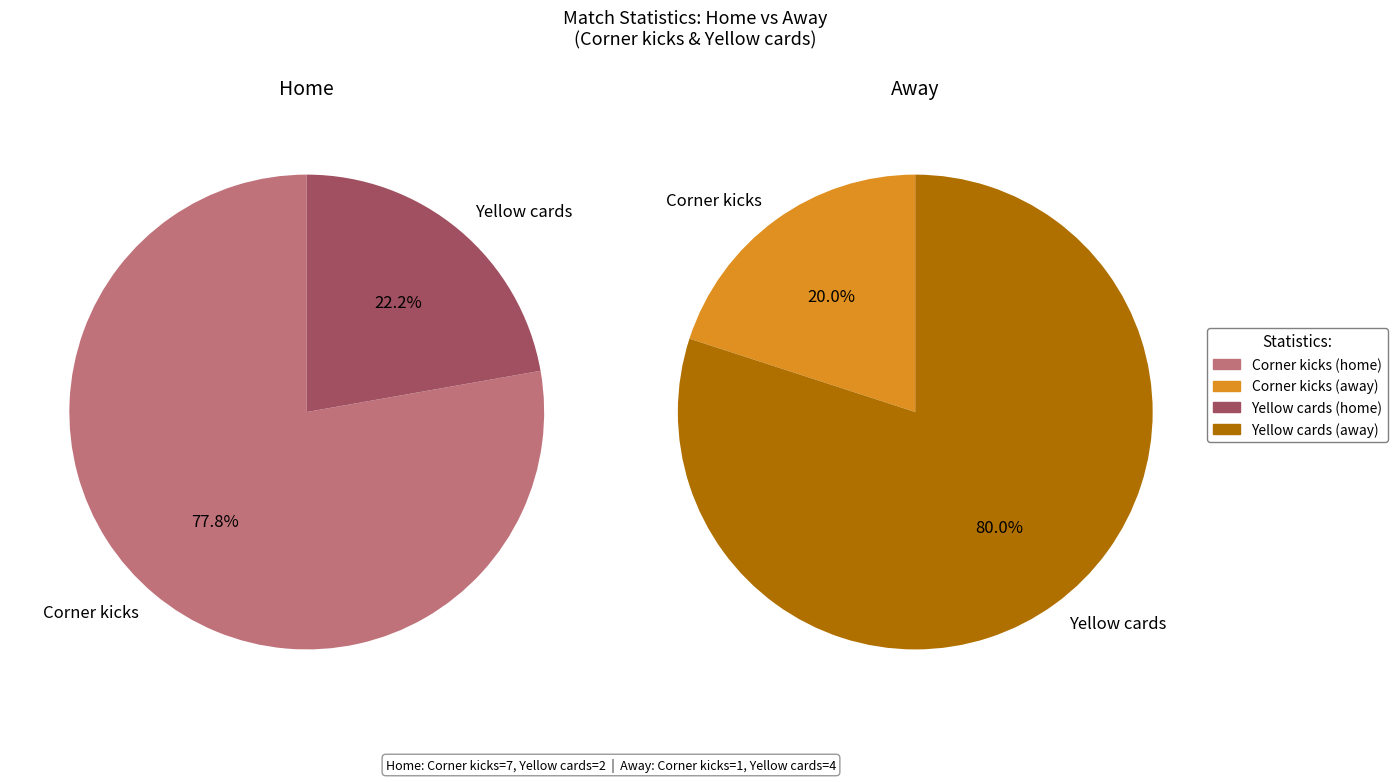

Is there a majority slice in this chart?

Yes